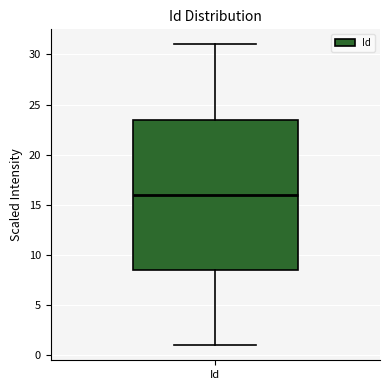

Where does the upper whisker of the box for Id end on the y-axis? The values are not printed on the chart, so give them approximately, as read against the axis.

31.0